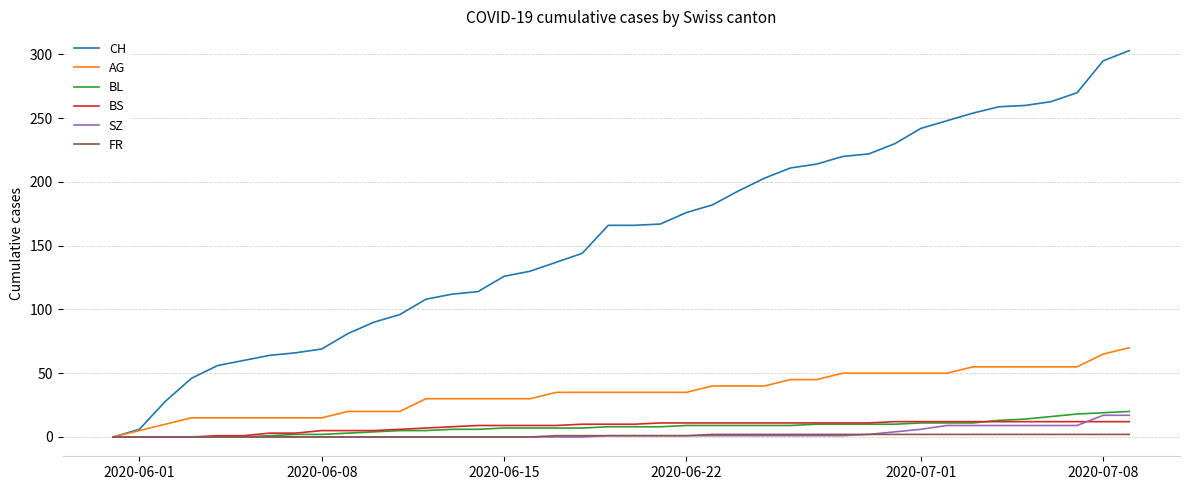

How many values in CH are above zero?

39